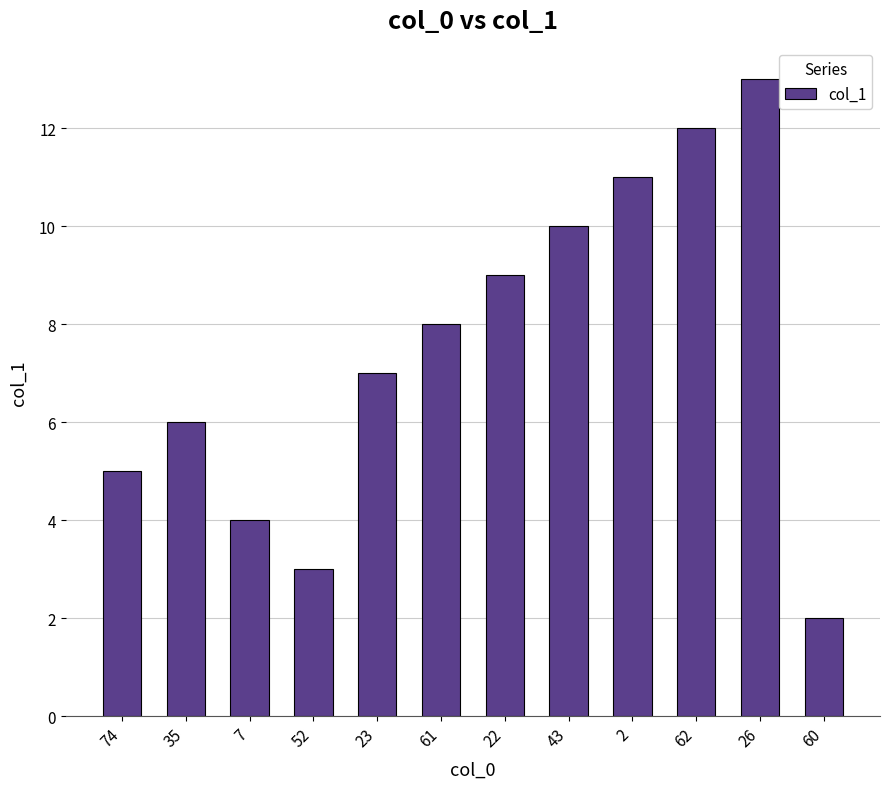

Rank the categories by value from highest to lowest.

26, 62, 2, 43, 22, 61, 23, 35, 74, 7, 52, 60